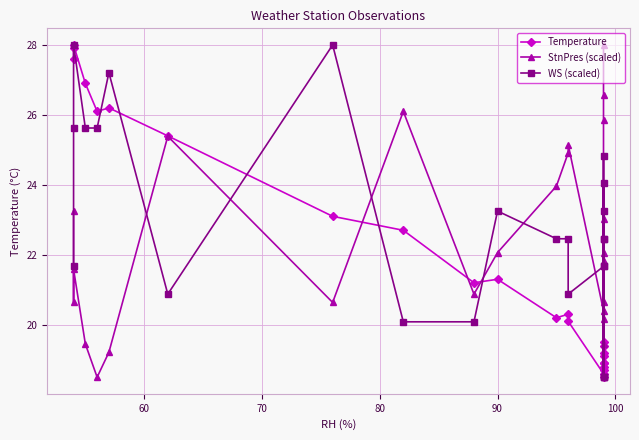

How many data points in StnPres (scaled) are less than 22?

12